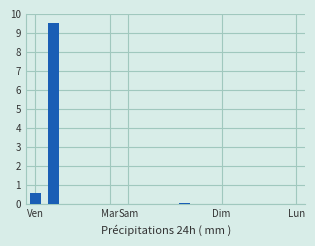

Are the bars grouped side by side (vs. stacked)?

No